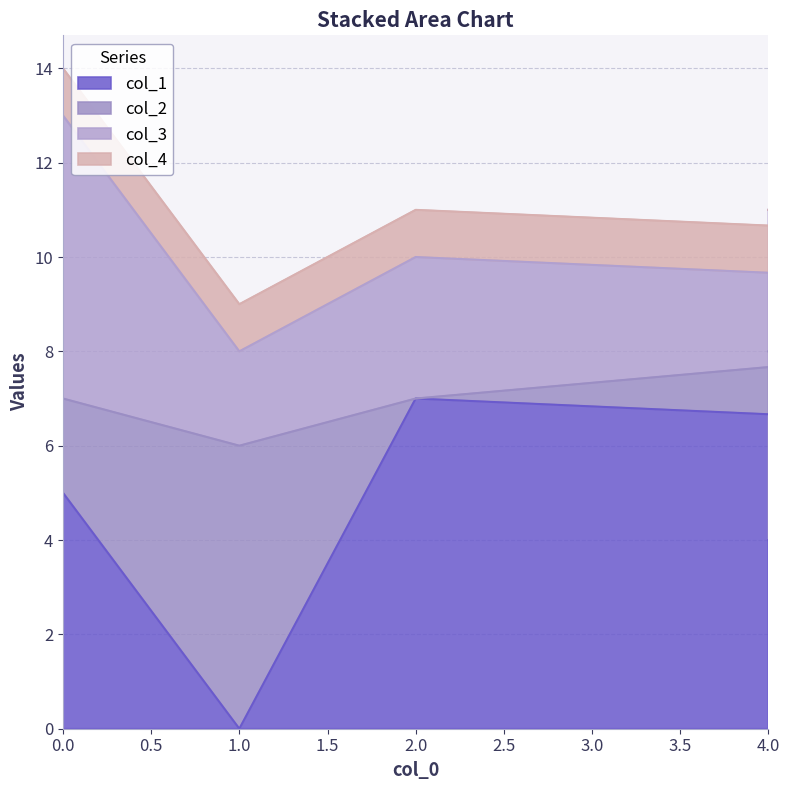

The value of col_2 at 2 is 0. True or false?

True